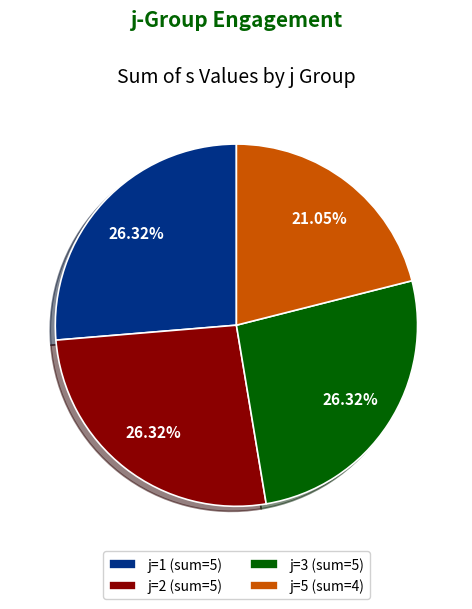

What is the smallest slice in the pie chart?

j=5